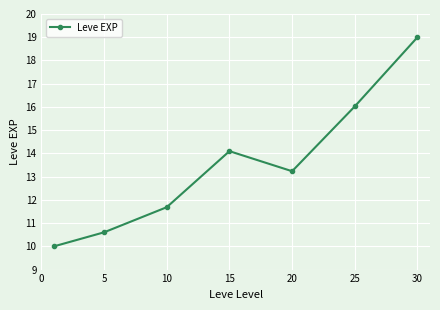

What is the smallest value displayed?

10.0